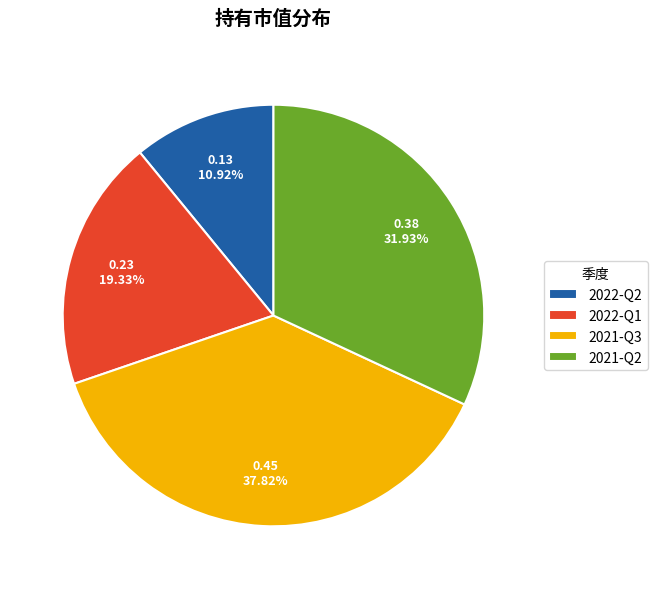

Rank the categories by value from highest to lowest.

2021-Q3, 2021-Q2, 2022-Q1, 2022-Q2